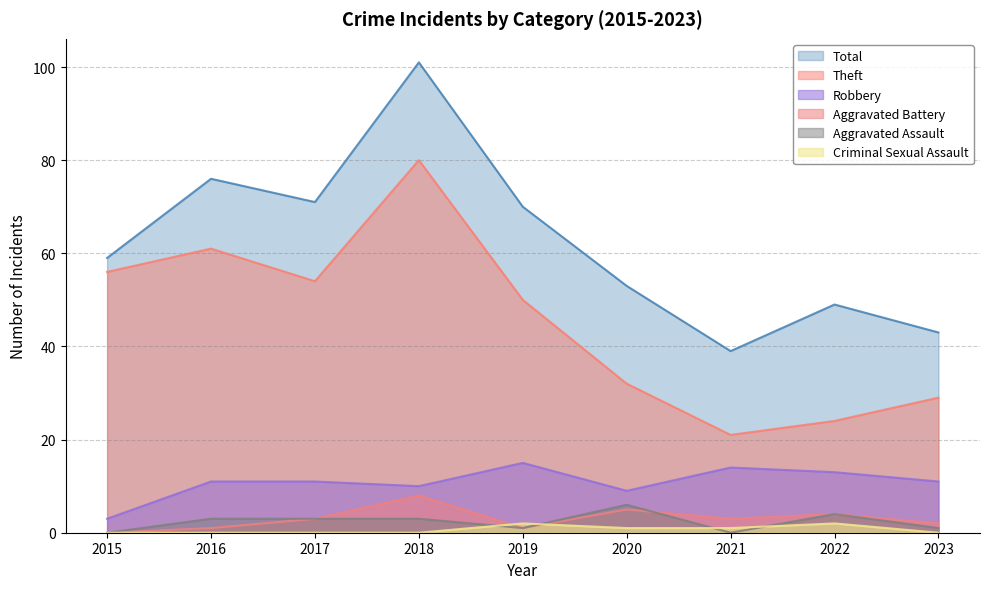

What are all the series names shown in the legend?

Total, Theft, Robbery, Aggravated Battery, Aggravated Assault, Criminal Sexual Assault